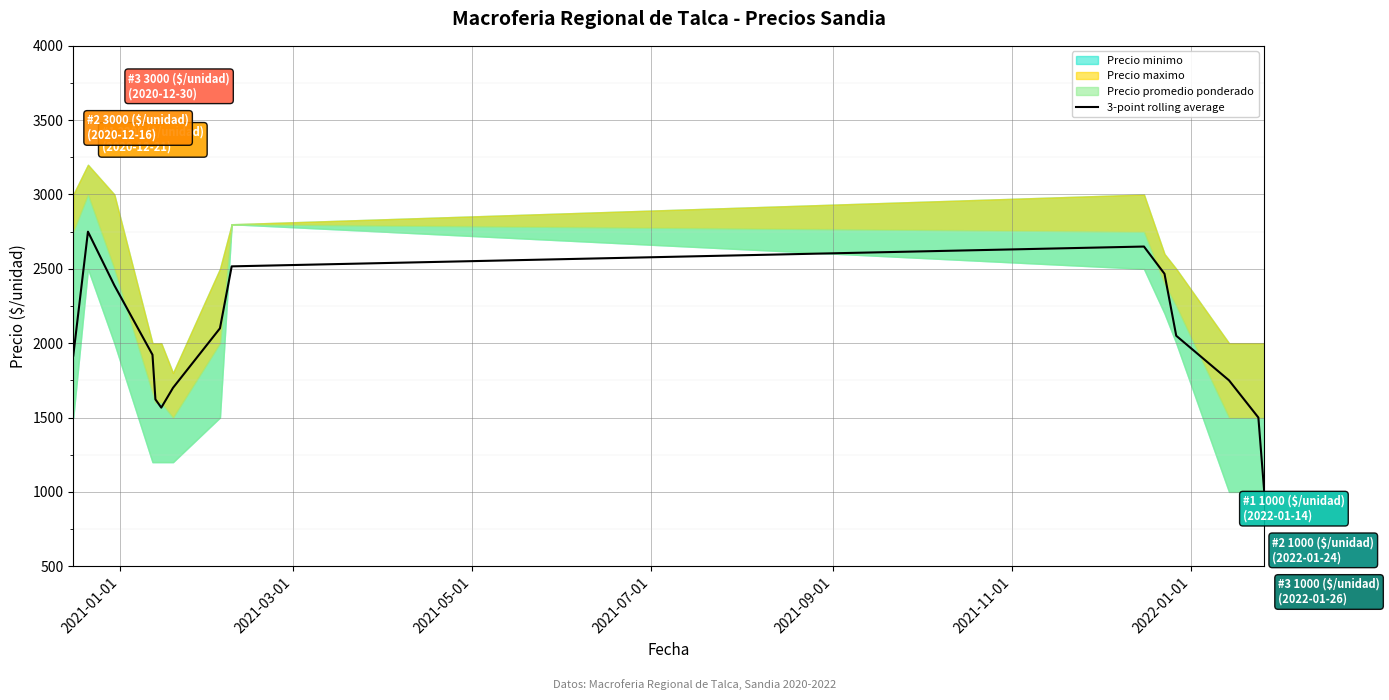

What is the difference between the second highest and second lowest values?

1150.0